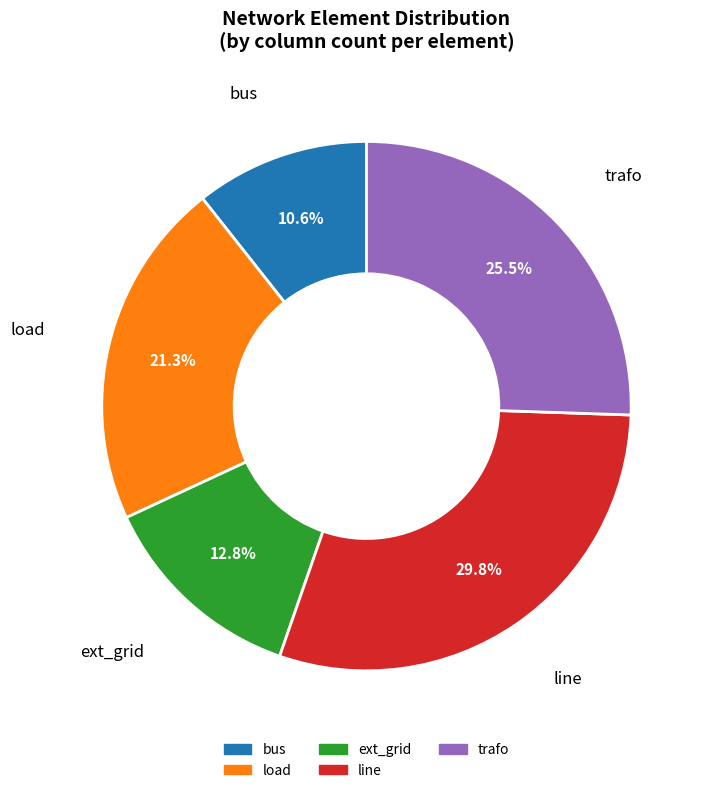

Is there a majority slice in this chart?

No